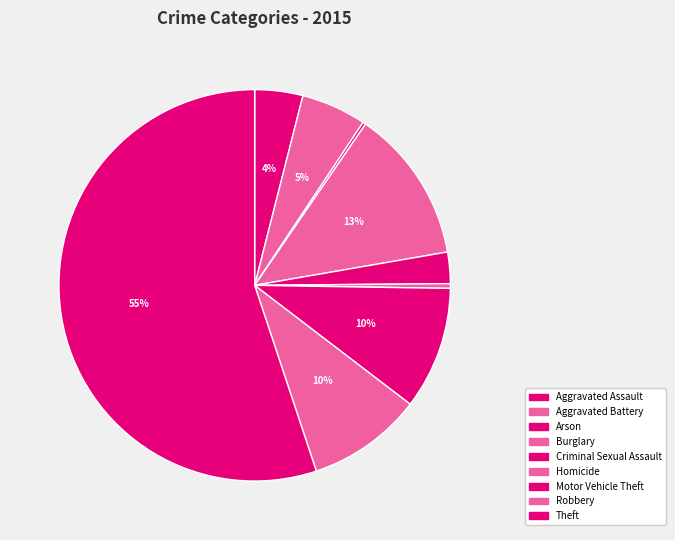

Rank the categories by value from highest to lowest.

Theft, Burglary, Motor Vehicle Theft, Robbery, Aggravated Battery, Aggravated Assault, Criminal Sexual Assault, Homicide, Arson